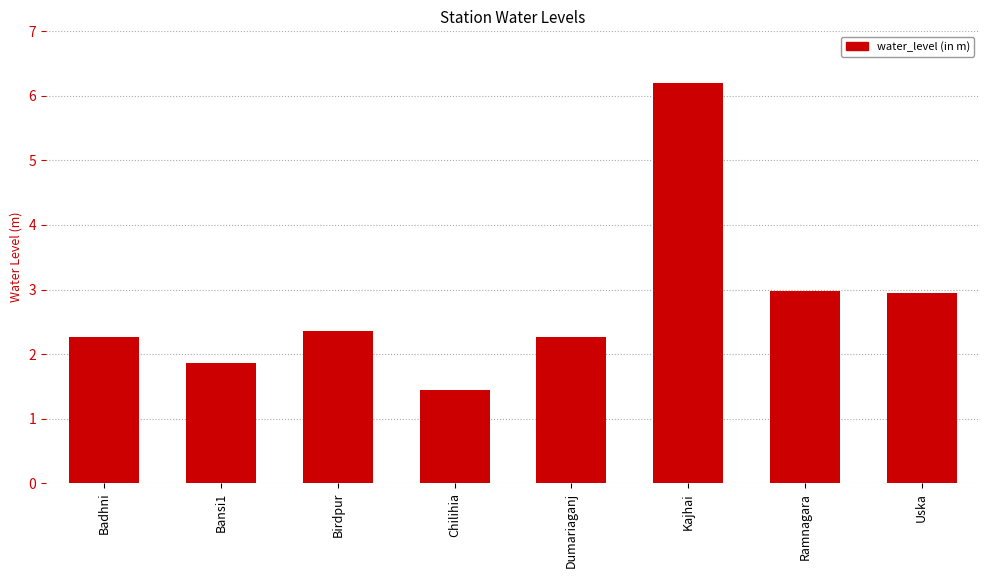

How many values are below 2?

2